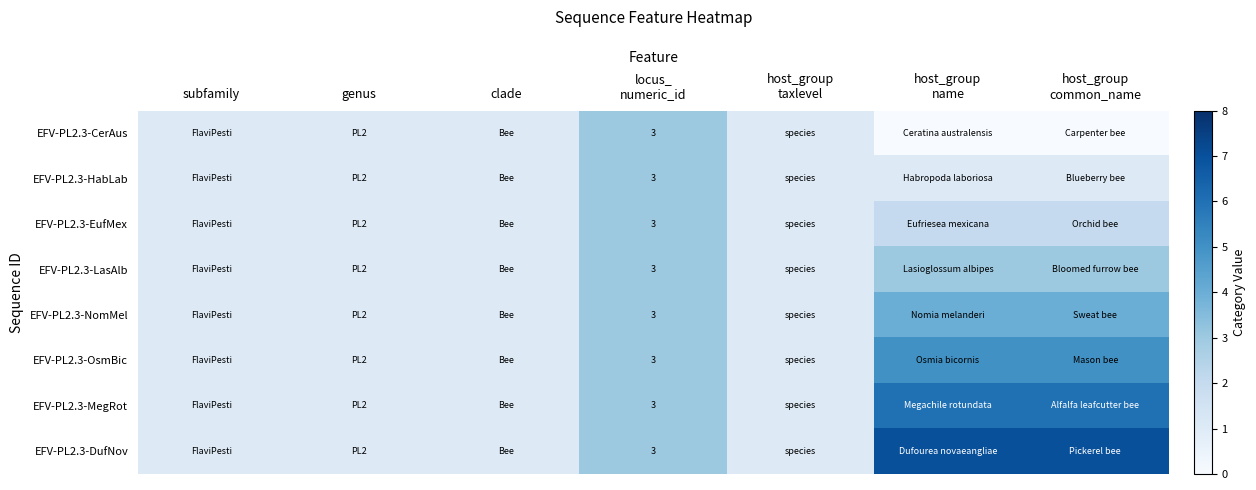

At which label is EFV-PL2.3-HabLab closest to 2?

subfamily